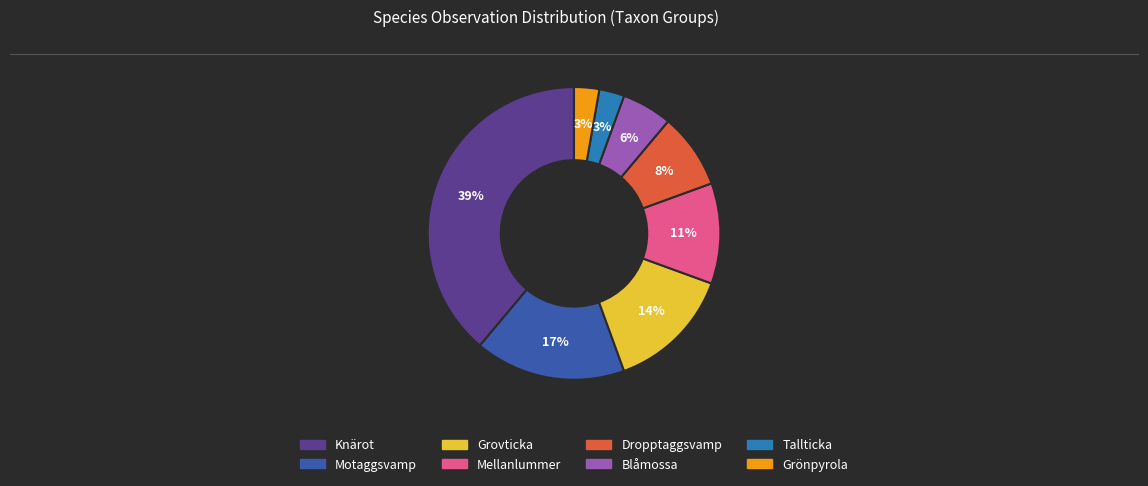

To the nearest percent, what is the average slice percentage?

12%